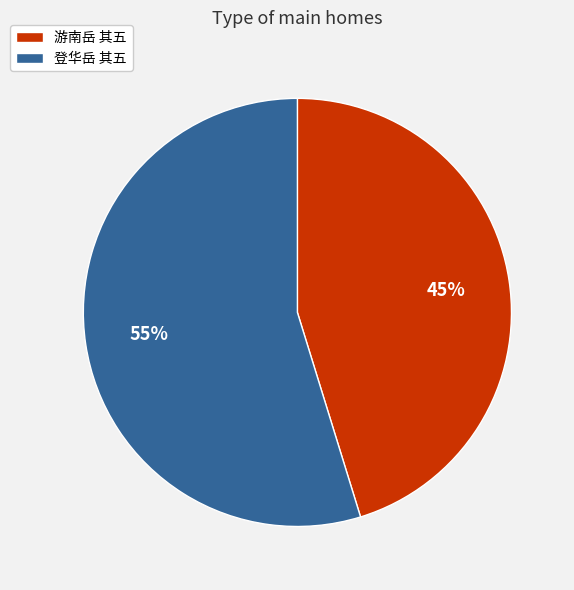

Combined, do 游南岳 其五 and 登华岳 其五 account for over 50%?

Yes